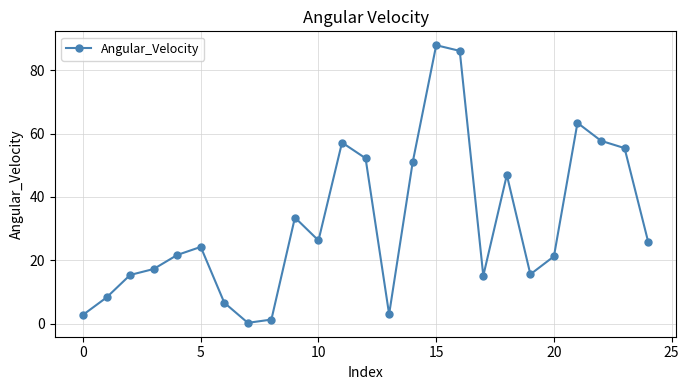

Does the chart display data point markers on the line(s)?

Yes